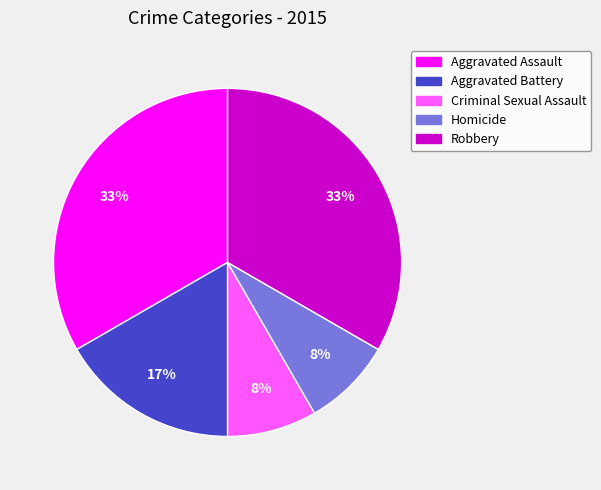

Is it true that Criminal Sexual Assault is 23% of the pie?

False